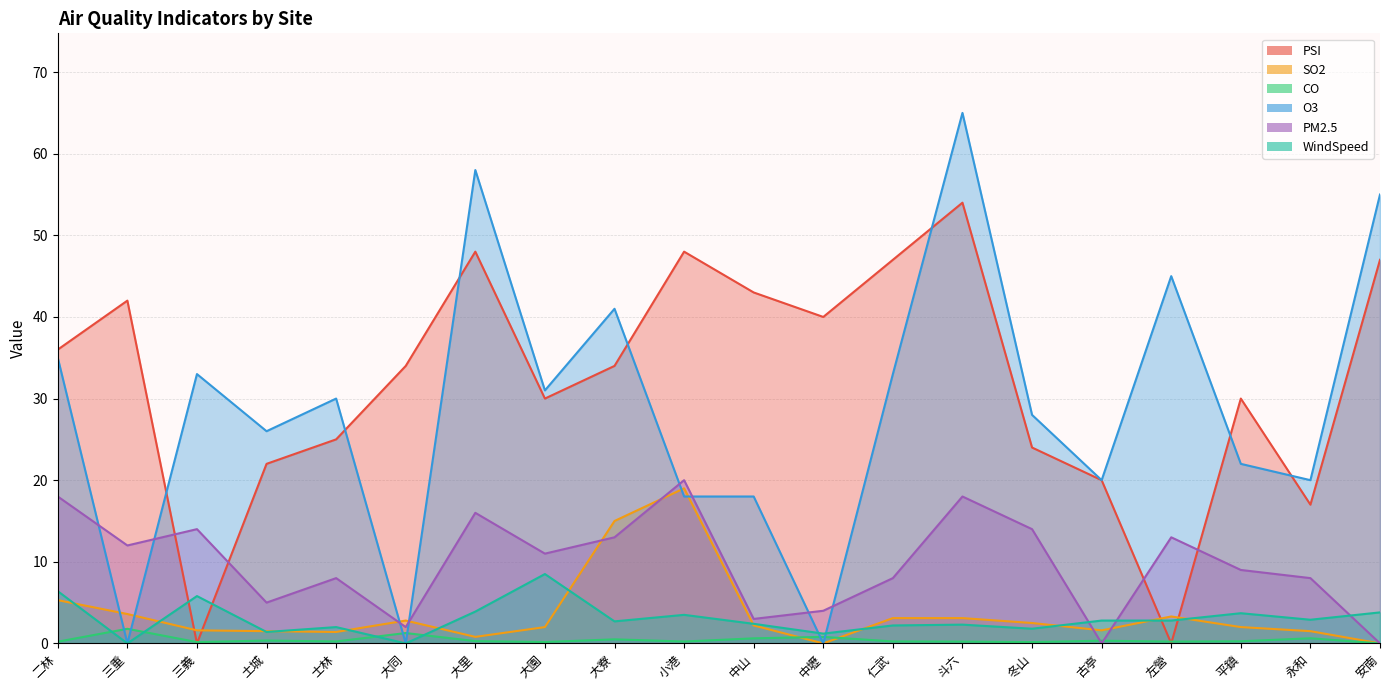

The value of WindSpeed at 永和 is 5.2. True or false?

False